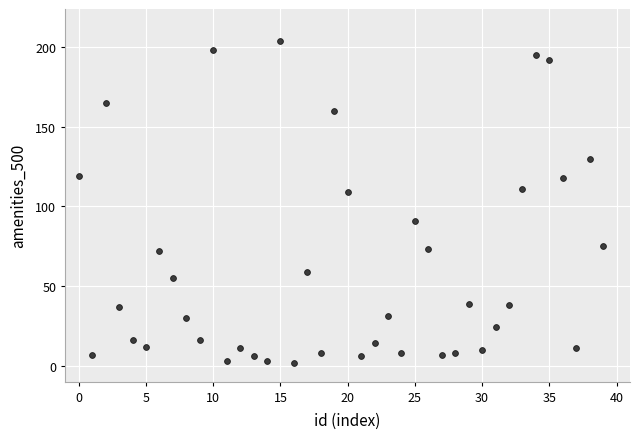

How many data points are displayed?

40